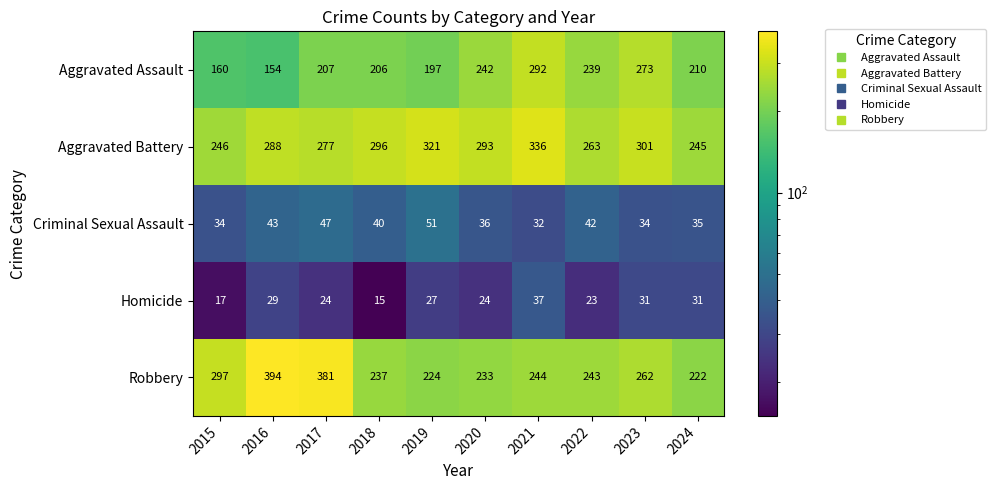

Between 2019 and 2020, which series saw the biggest shift?

Aggravated Assault